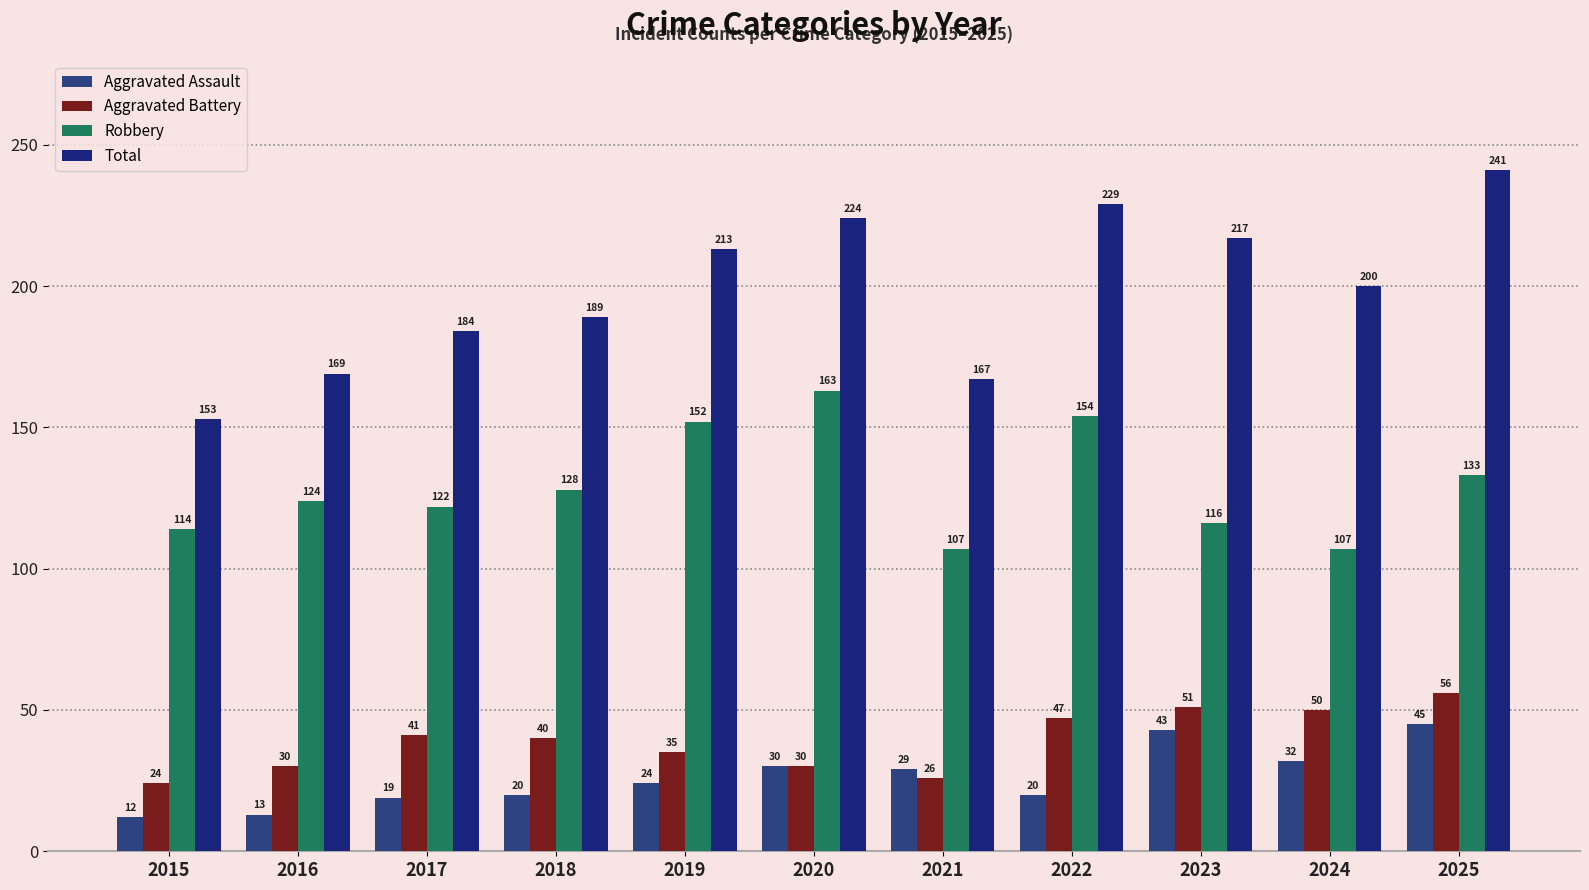

What is the difference between the Robbery values at 2018 and 2025?

5